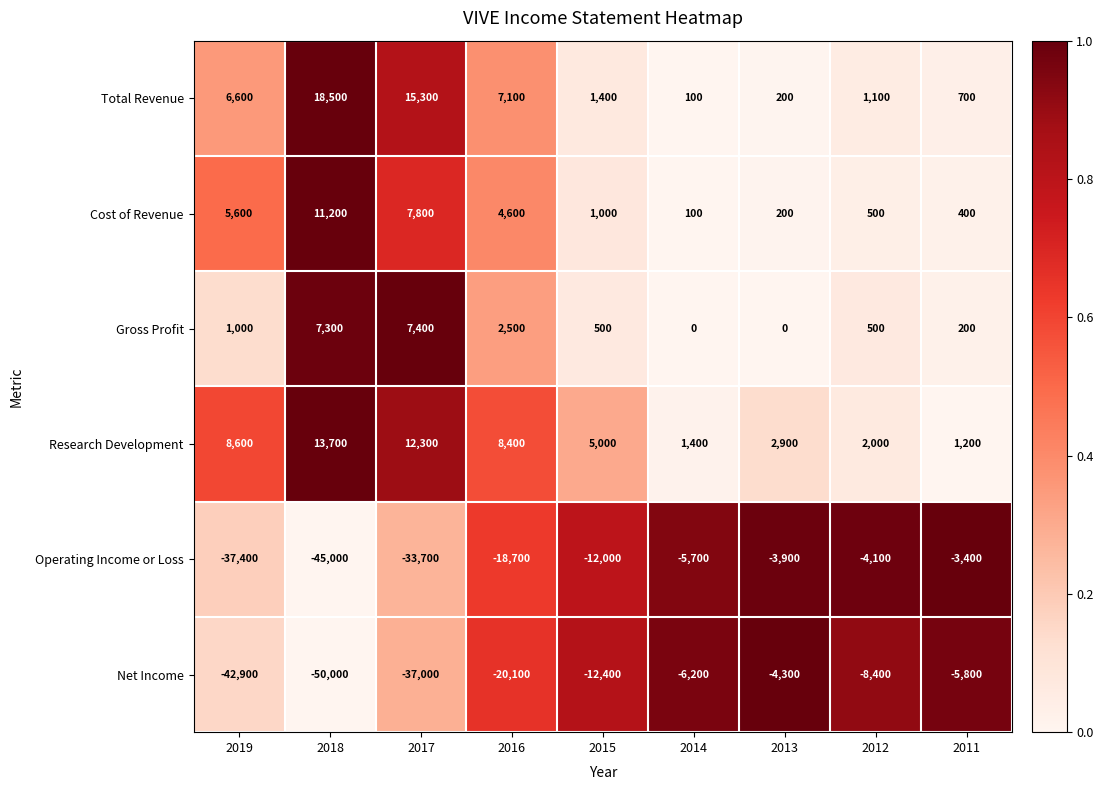

Where is Total Revenue nearest to the value 9300?

2016